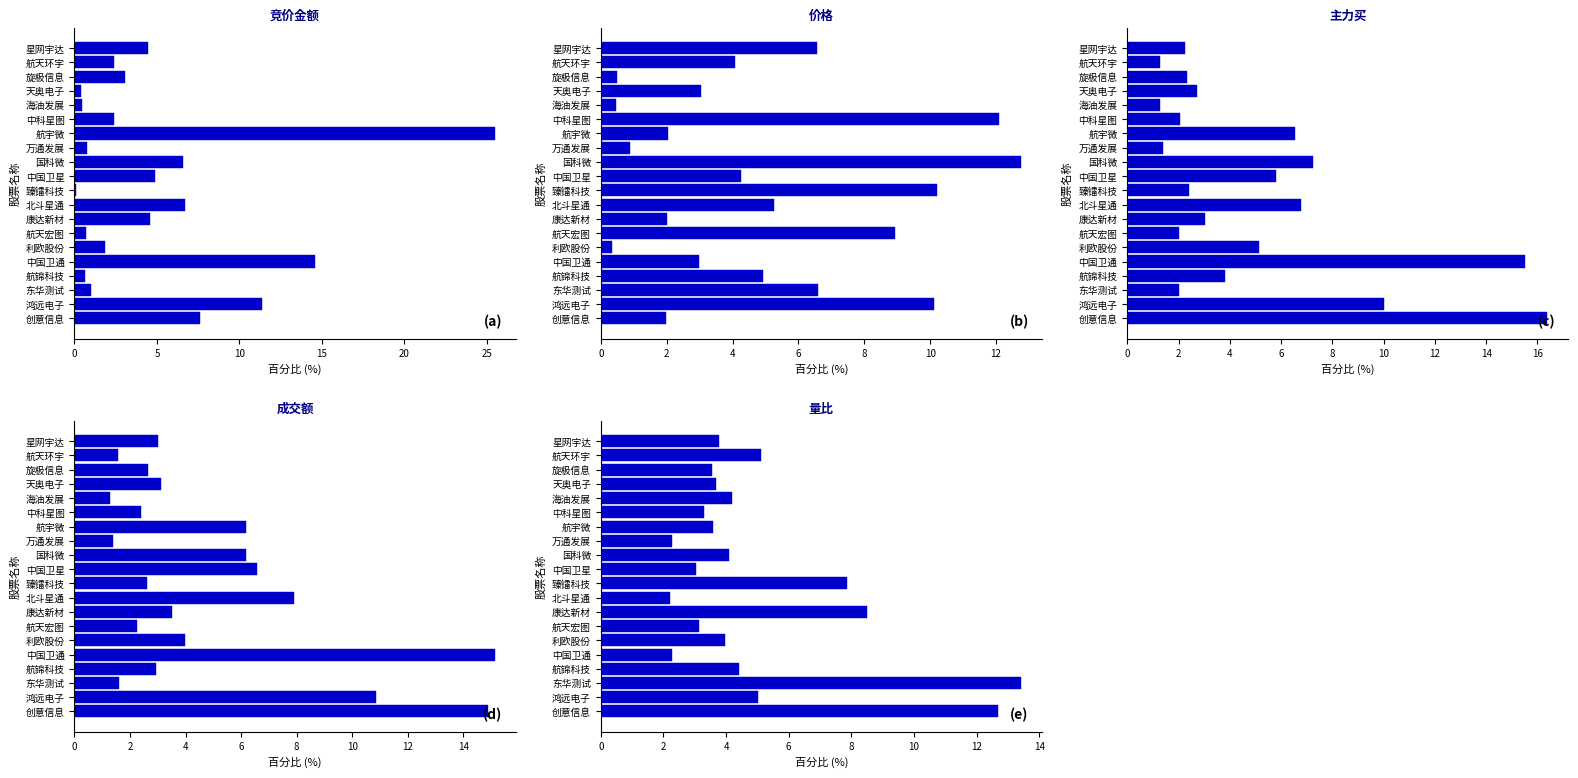

Reading left to right, extract all data points from this chart.

竞价金额: 7.6	11.4	1.0	0.7	14.6	1.9	0.7	4.6	6.7	0.1	4.9	6.6	0.8	25.5	2.4	0.5	0.4	3.1	2.4	4.4
价格: 2.0	10.1	6.6	4.9	3.0	0.3	8.9	2.0	5.2	10.2	4.3	12.8	0.9	2.0	12.1	0.5	3.0	0.5	4.1	6.6
主力买: 16.4	10.0	2.0	3.8	15.5	5.1	2.0	3.0	6.8	2.4	5.8	7.2	1.4	6.5	2.0	1.3	2.7	2.3	1.3	2.2
成交额: 14.9	10.9	1.6	2.9	15.1	4.0	2.2	3.5	7.9	2.6	6.6	6.2	1.4	6.2	2.4	1.3	3.1	2.6	1.6	3.0
量比: 12.7	5.0	13.4	4.4	2.3	4.0	3.1	8.5	2.2	7.9	3.0	4.1	2.3	3.6	3.3	4.2	3.7	3.6	5.1	3.8